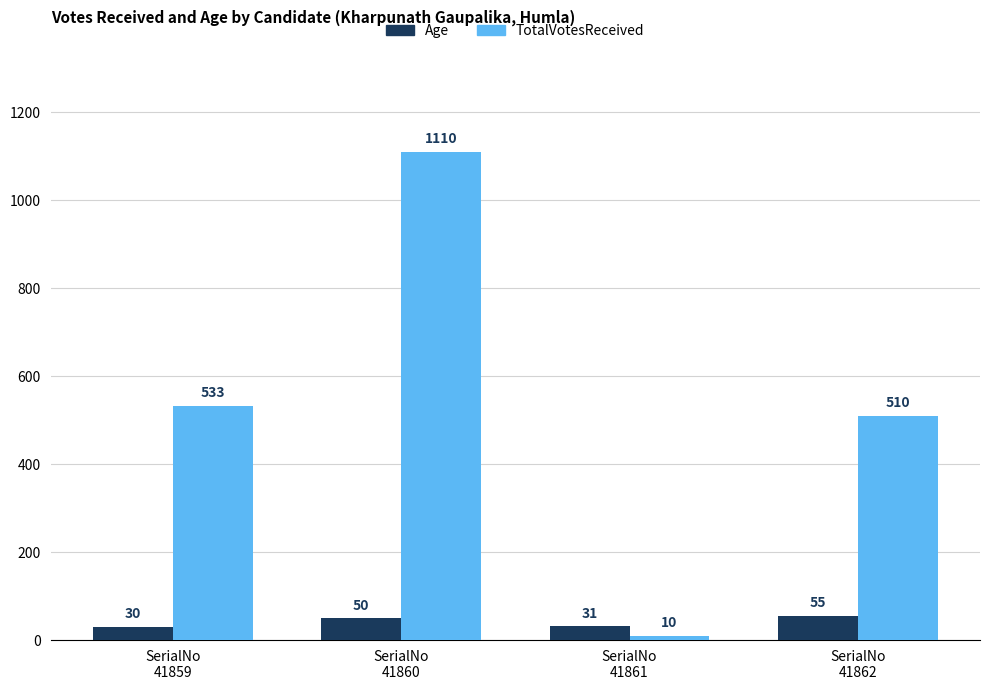

What is the difference between the highest and lowest values at SerialNo
41862?

455